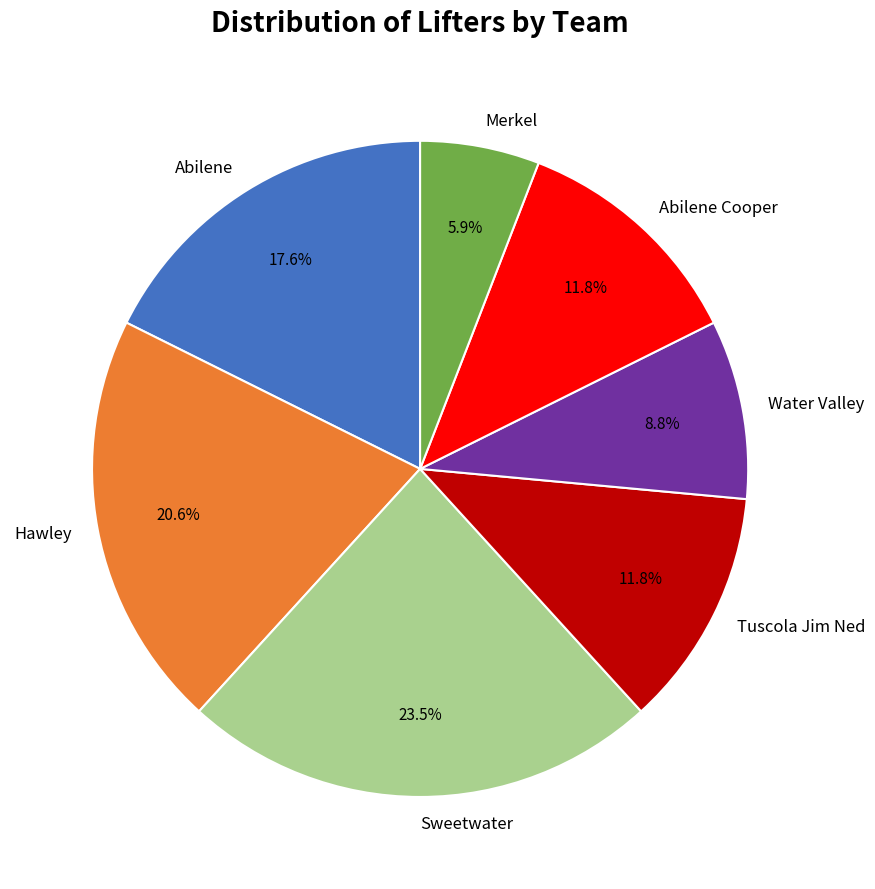

Approximately how many times larger is the value at Hawley compared to Merkel?

3.5